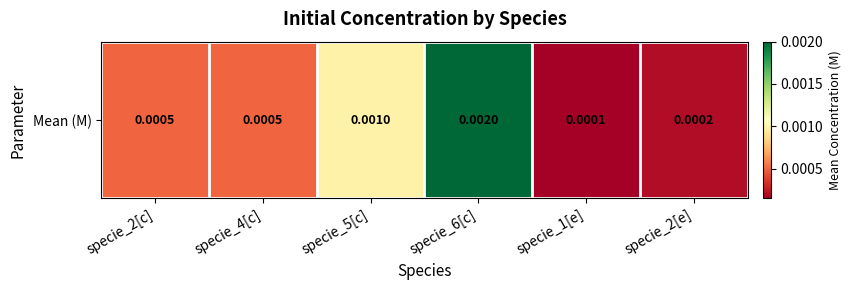

At which category does the chart reach its peak across all series?

specie_6[c]